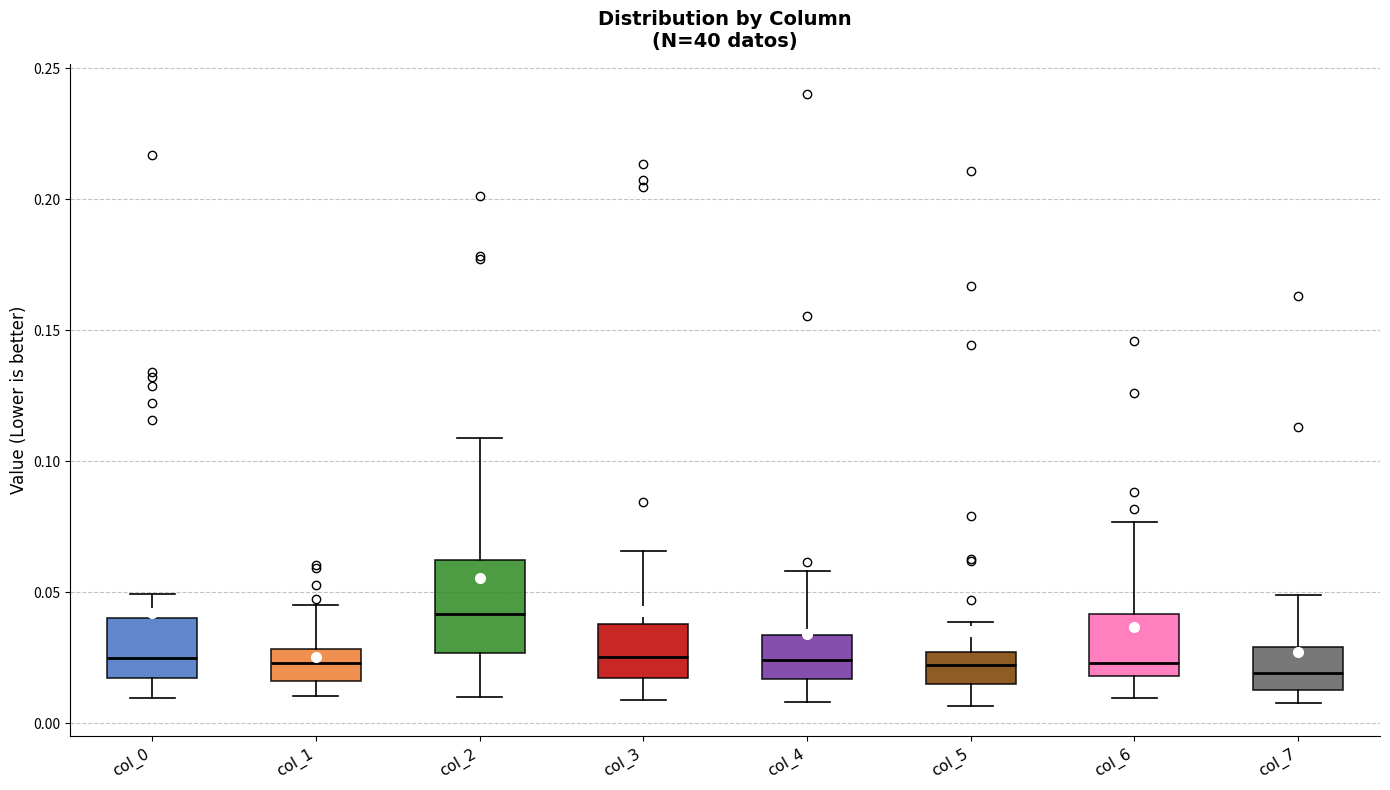

Reading left to right, read every box against the y-axis: the position of its median line, the range the box covers, and the ends of its whiskers. The values are not printed on the chart, so give them approximately, as read against the axis.

col_0: median 0.025, box 0.015 to 0.040, whiskers 0.010 to 0.050
col_1: median 0.025, box 0.015 to 0.030, whiskers 0.010 to 0.045
col_2: median 0.040, box 0.025 to 0.060, whiskers 0.010 to 0.110
col_3: median 0.025, box 0.015 to 0.040, whiskers 0.010 to 0.065
col_4: median 0.025, box 0.015 to 0.035, whiskers 0.010 to 0.060
col_5: median 0.020, box 0.015 to 0.025, whiskers 0.005 to 0.040
col_6: median 0.025, box 0.020 to 0.040, whiskers 0.010 to 0.075
col_7: median 0.020, box 0.015 to 0.030, whiskers 0.010 to 0.050